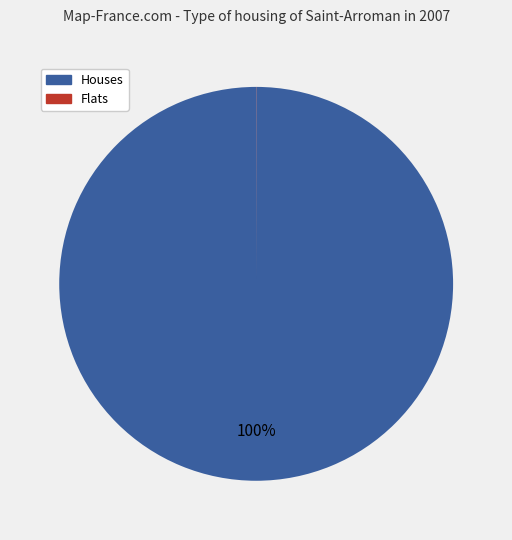

Is there a majority slice in this chart?

Yes